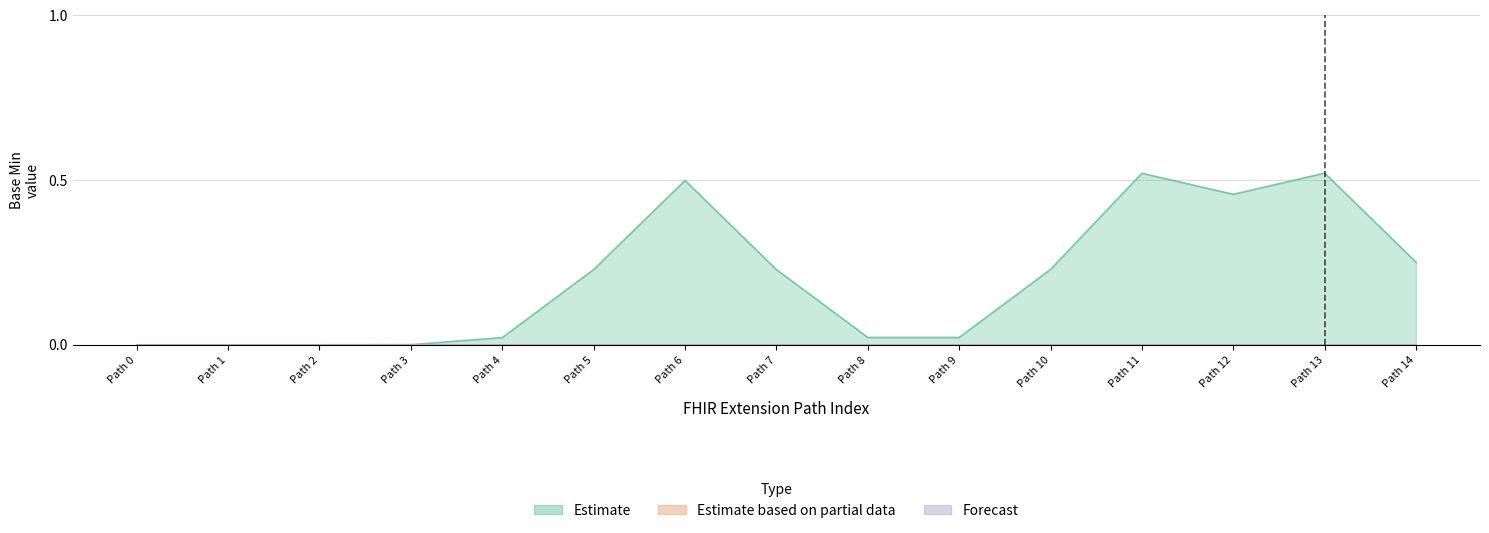

At Extension.extension:code.value[x], list the series in order from smallest to largest.

Estimate, Estimate based on partial data, Forecast